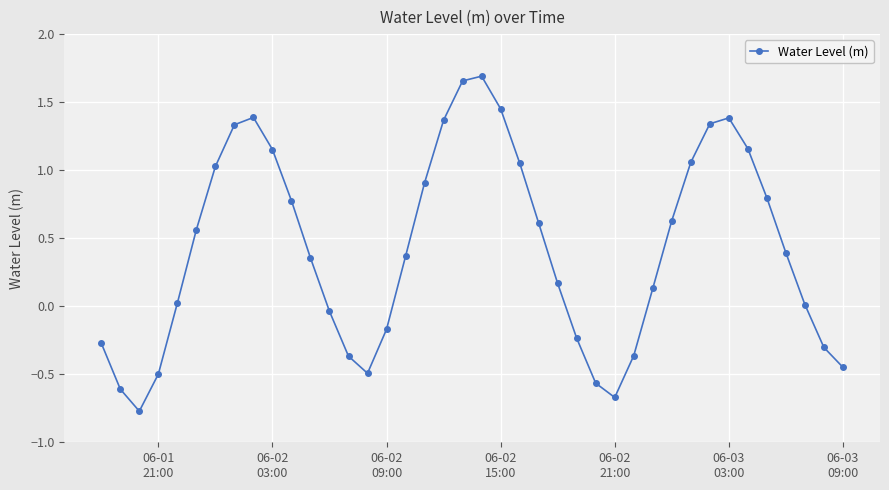

True or false: there are more than 2 points higher than both neighbors.

True